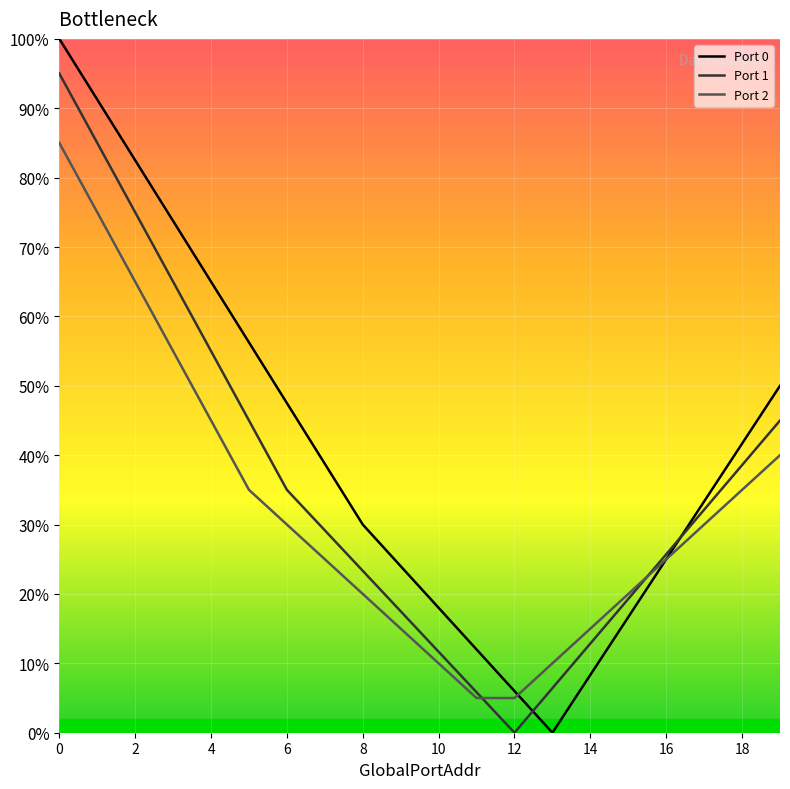

The value of Port 2 at 4 is 45.0. True or false?

True